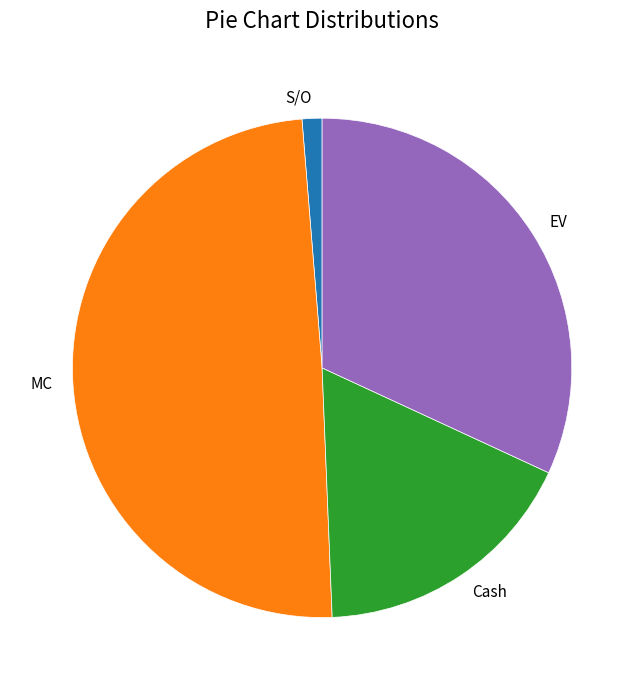

Do S/O and Cash together represent more than half of the pie?

No